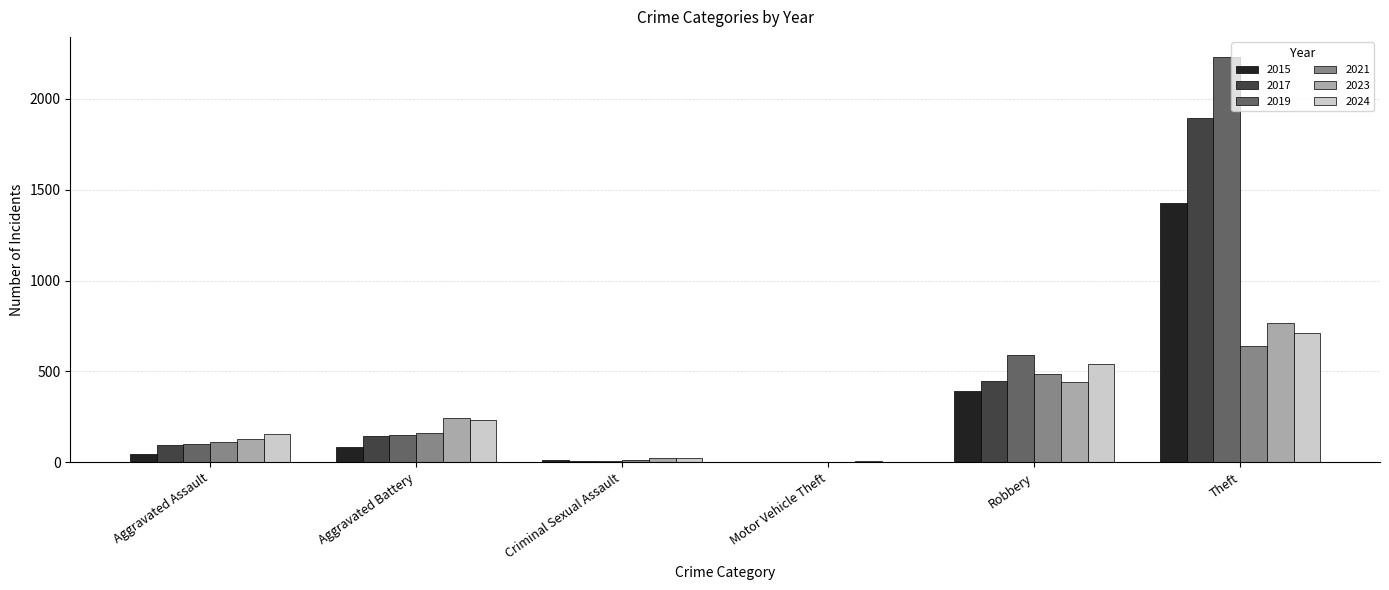

Which series changed the most between Motor Vehicle Theft and Theft?

2019